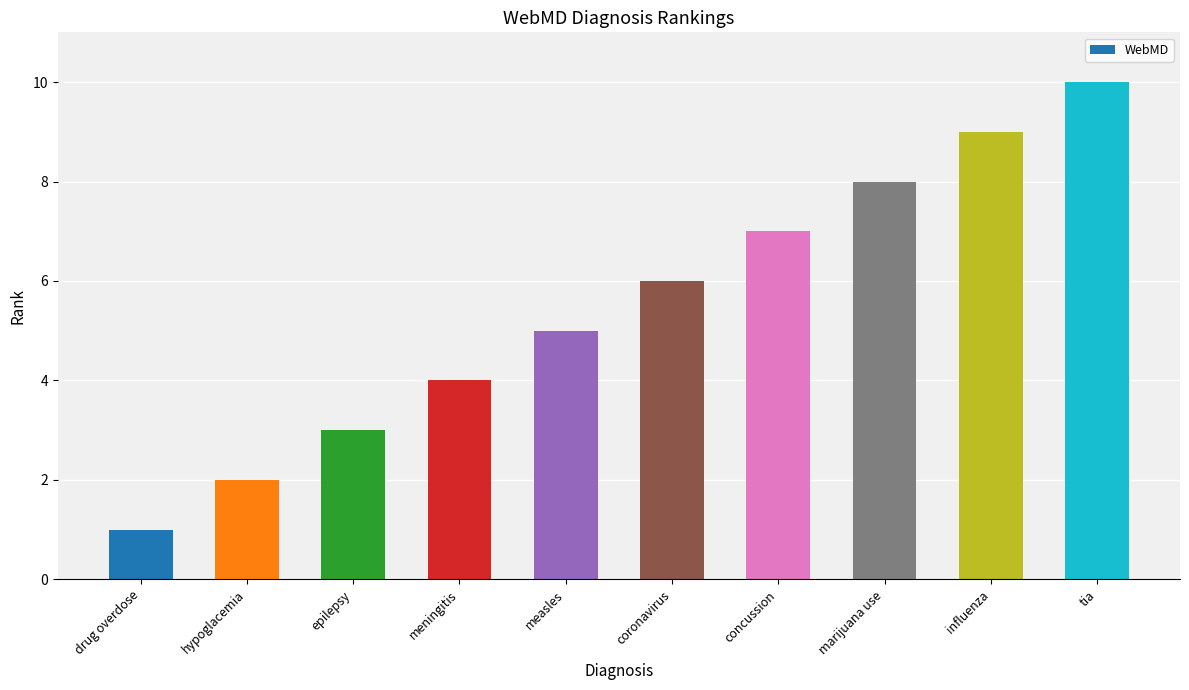

What is the difference between the second highest and minimum values?

8